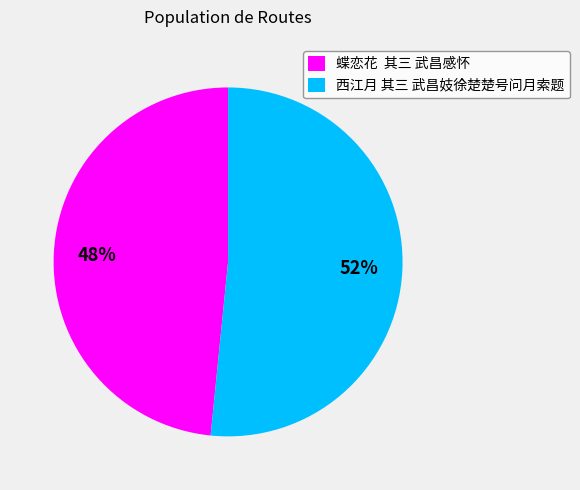

Rank the categories by value from highest to lowest.

西江月 其三 武昌妓徐楚楚号问月索题, 蝶恋花 其三 武昌感怀